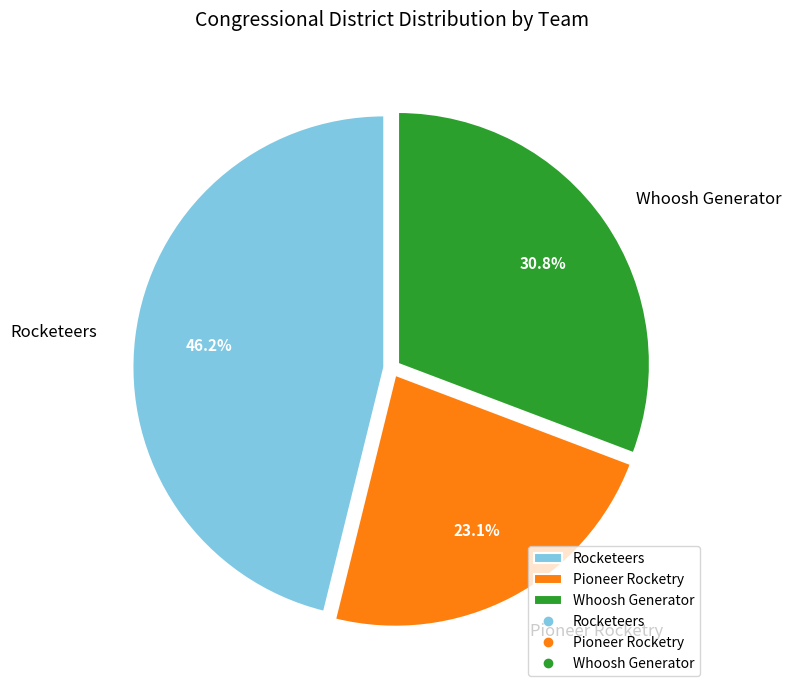

What percentage is NOT represented by Whoosh Generator?

69.2%